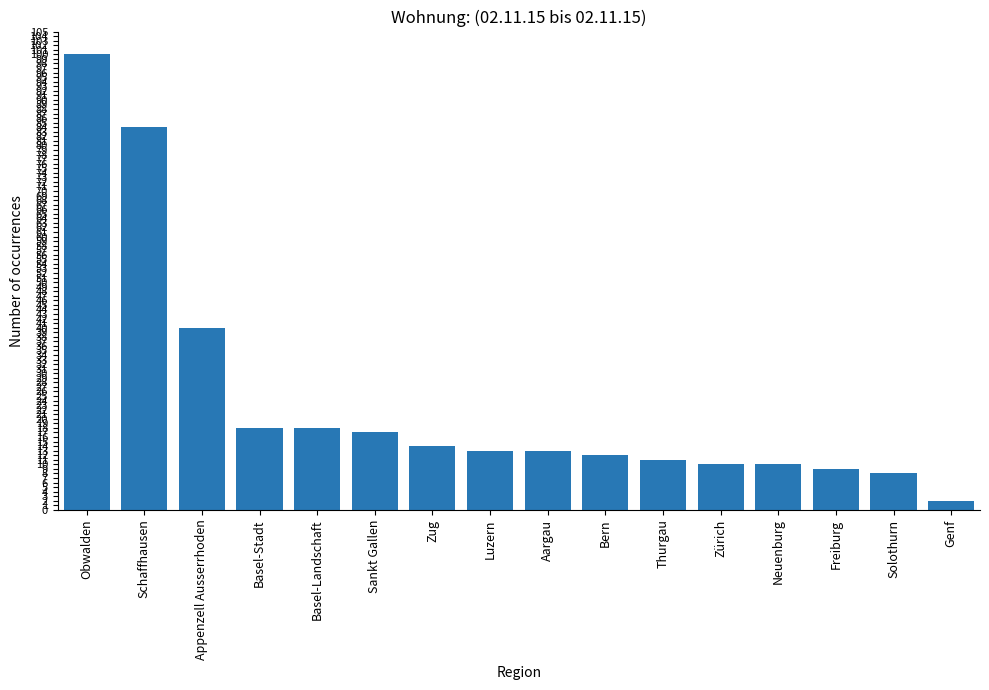

Where does the data first go above 13?

Obwalden